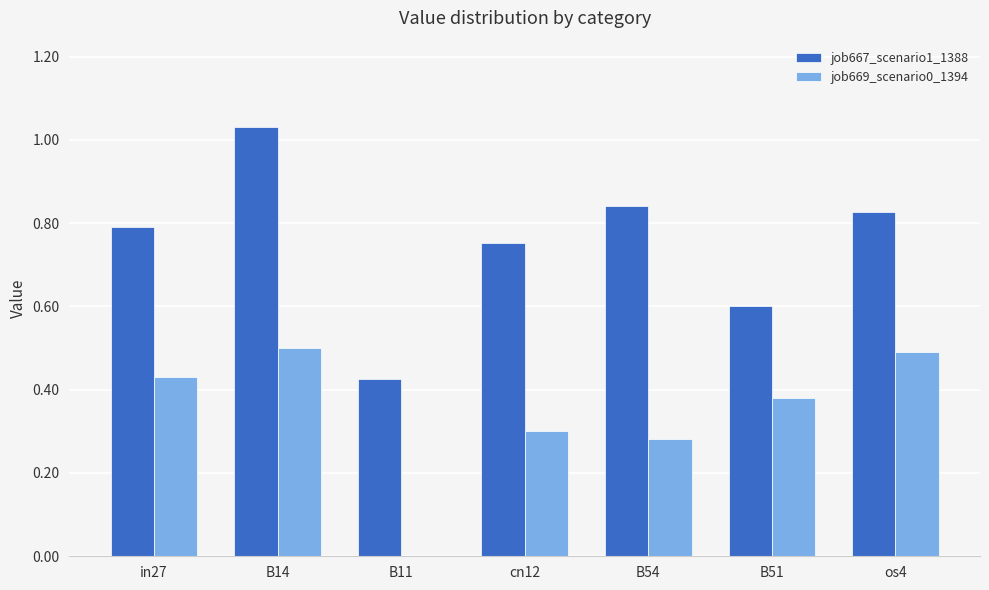

The job669_scenario0_1394 series shows 0.3 at B54. True or false?

True